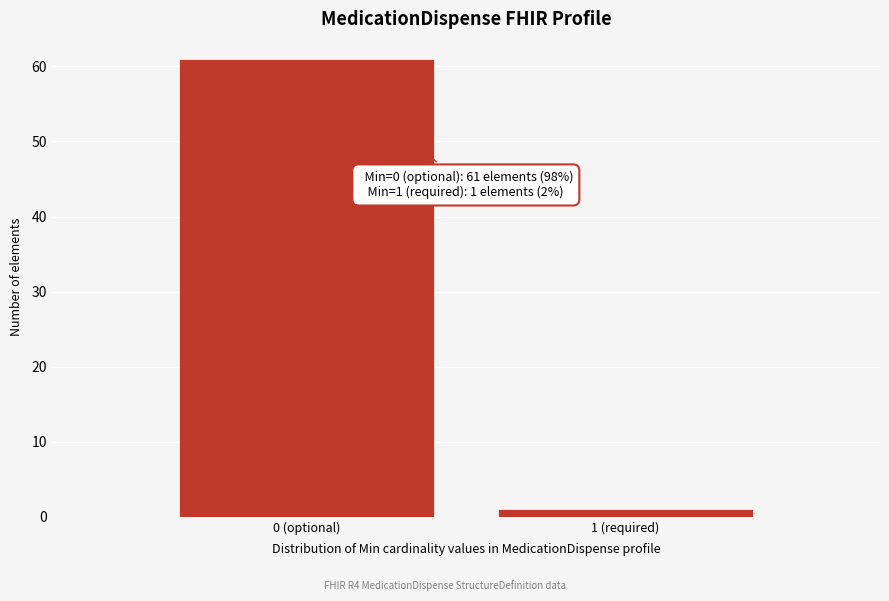

Reading left to right, extract all data points from this chart.

61	1